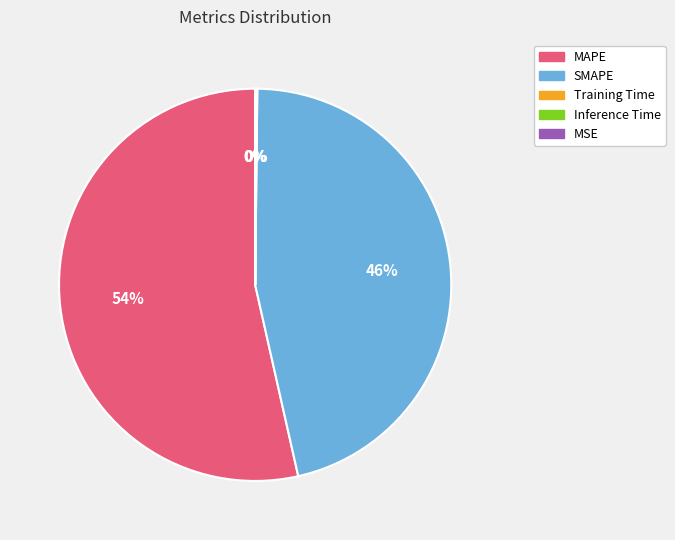

True or false: MAPE accounts for 54% of the total.

True